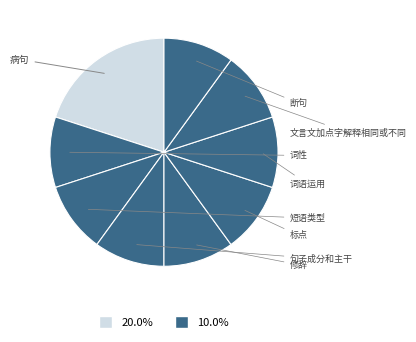

Count the number of slices in the pie.

9